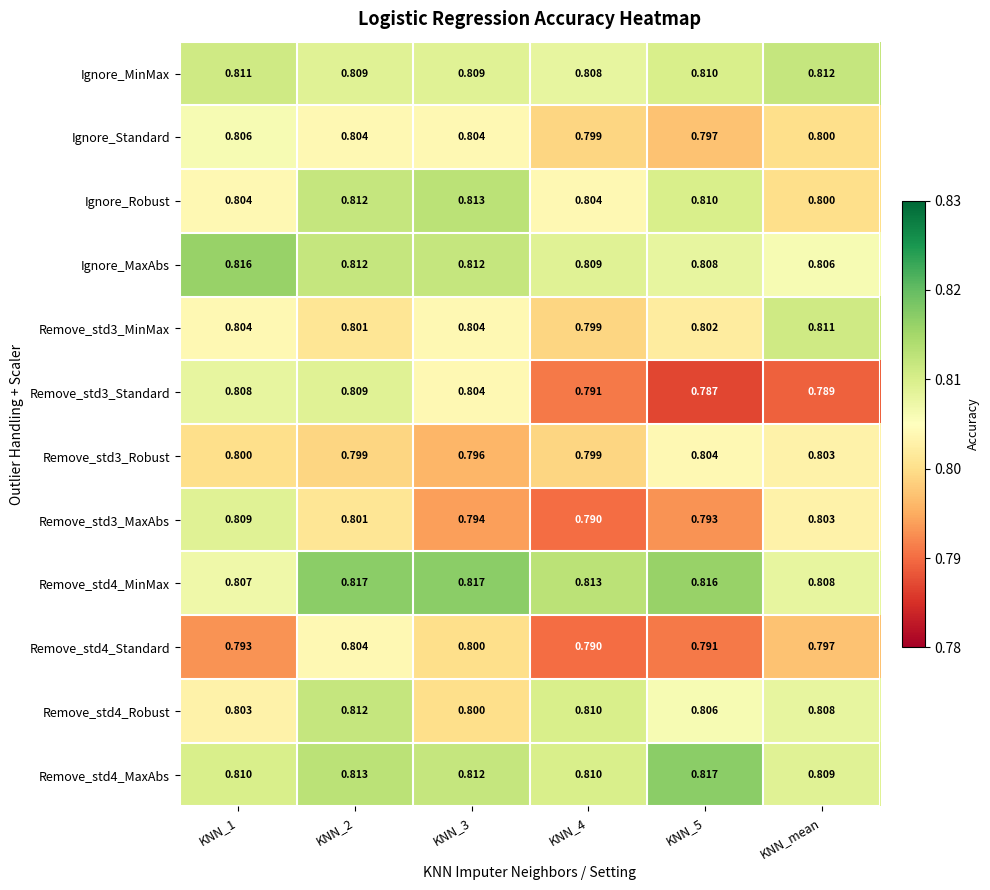

Is the value of Ignore_Standard at KNN_3 greater than the value of Remove_std4_Standard at KNN_mean?

Yes